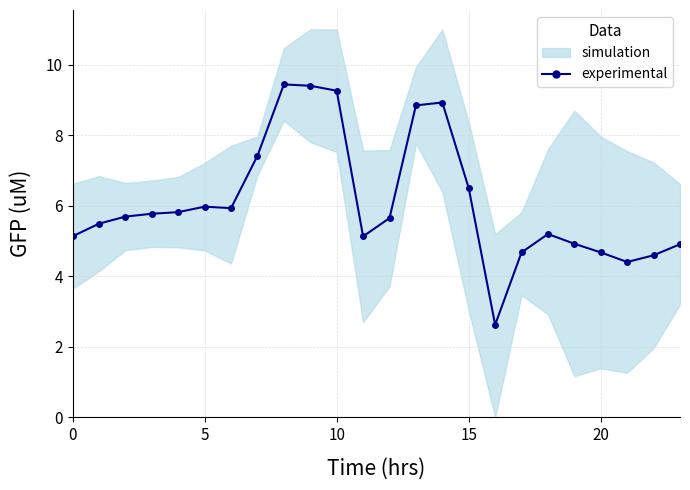

How many data points are less than 5?

7